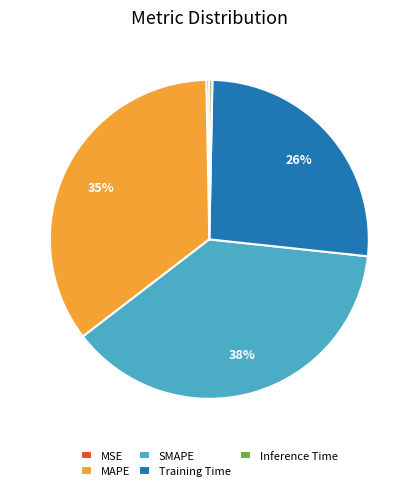

To the nearest percent, what percentage of the pie is SMAPE?

38%